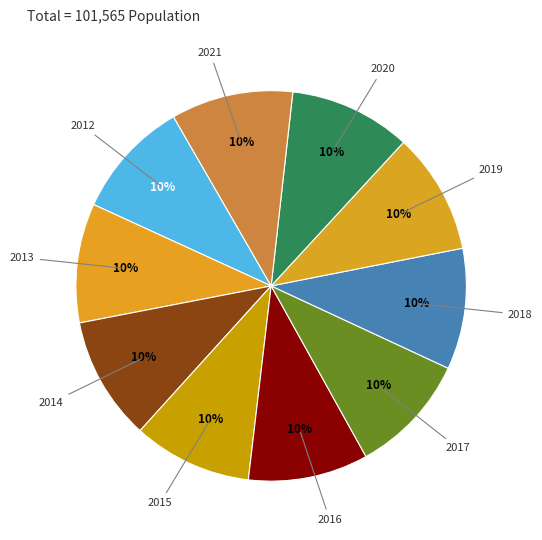

Approximately how many times larger is the value at 2012 compared to 2013?

1.0